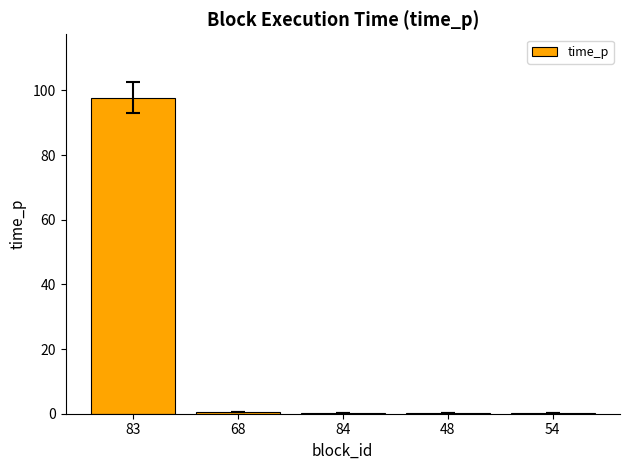

At which category does the chart reach its peak across all series?

83